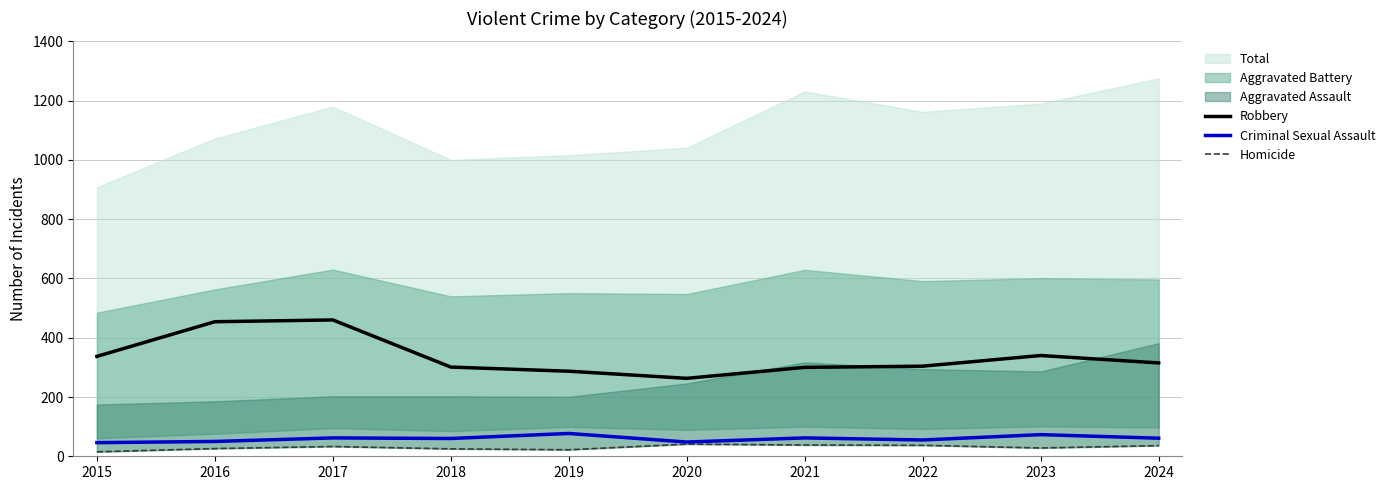

At which label is Robbery closest to 361?

2023